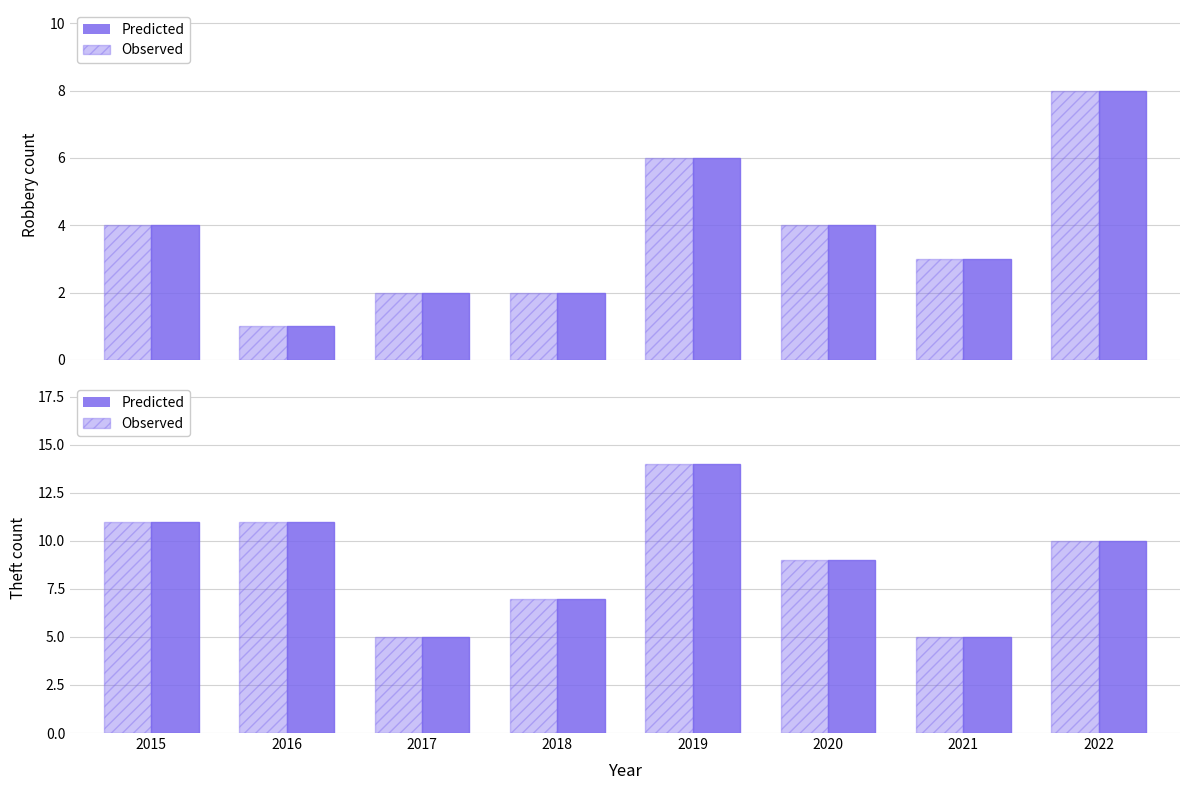

How many data points in Predicted are above 10?

3